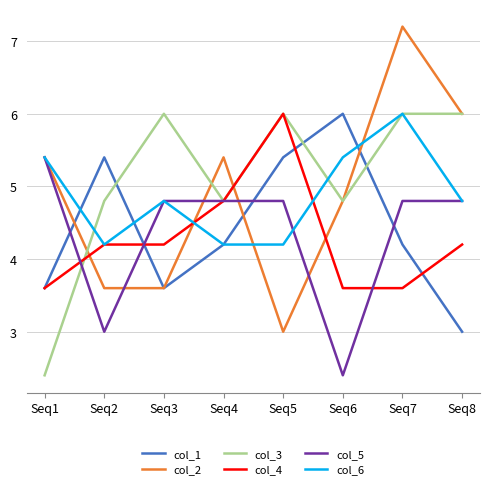

Reading right to left, list all the values displayed in this chart.

col_1: 3.0	4.2	6.0	5.4	4.2	3.6	5.4	3.6
col_2: 6.0	7.2	4.8	3.0	5.4	3.6	3.6	5.4
col_3: 6.0	6.0	4.8	6.0	4.8	6.0	4.8	2.4
col_4: 4.2	3.6	3.6	6.0	4.8	4.2	4.2	3.6
col_5: 4.8	4.8	2.4	4.8	4.8	4.8	3.0	5.4
col_6: 4.8	6.0	5.4	4.2	4.2	4.8	4.2	5.4